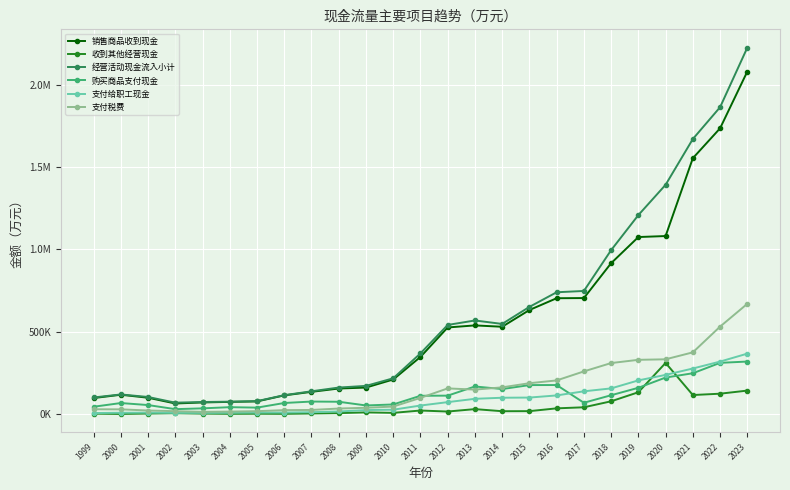

What is the spread (max minus min) of values at 2008?

155237.6